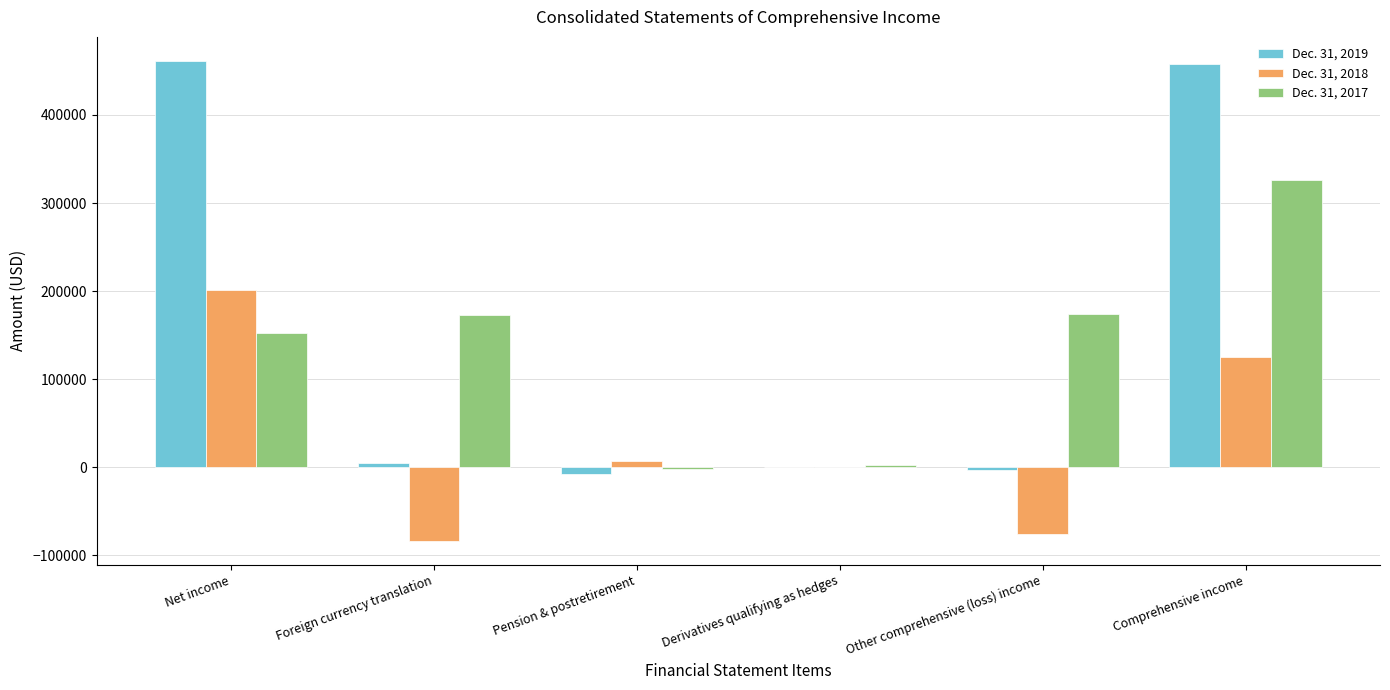

What is the maximum value shown in the chart?

461466